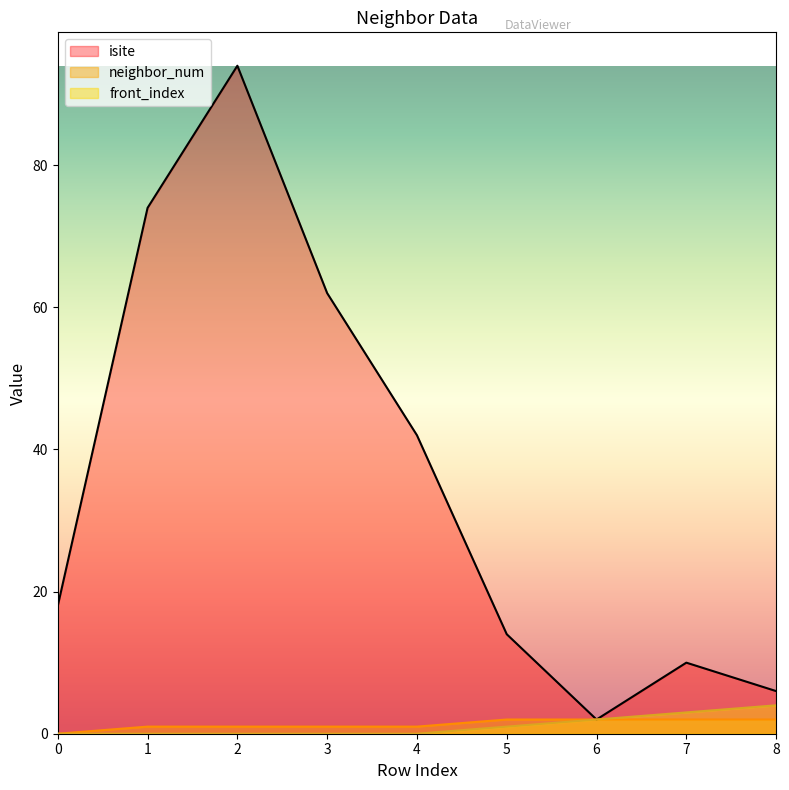

Reading right to left, list all the values displayed in this chart.

isite: 8=6	7=10	6=2	5=14	4=42	3=62	2=94	1=74	0=18
neighbor_num: 8=2	7=2	6=2	5=2	4=1	3=1	2=1	1=1	0=0
front_index: 8=4	7=3	6=2	5=1	4=0	3=0	2=0	1=0	0=0